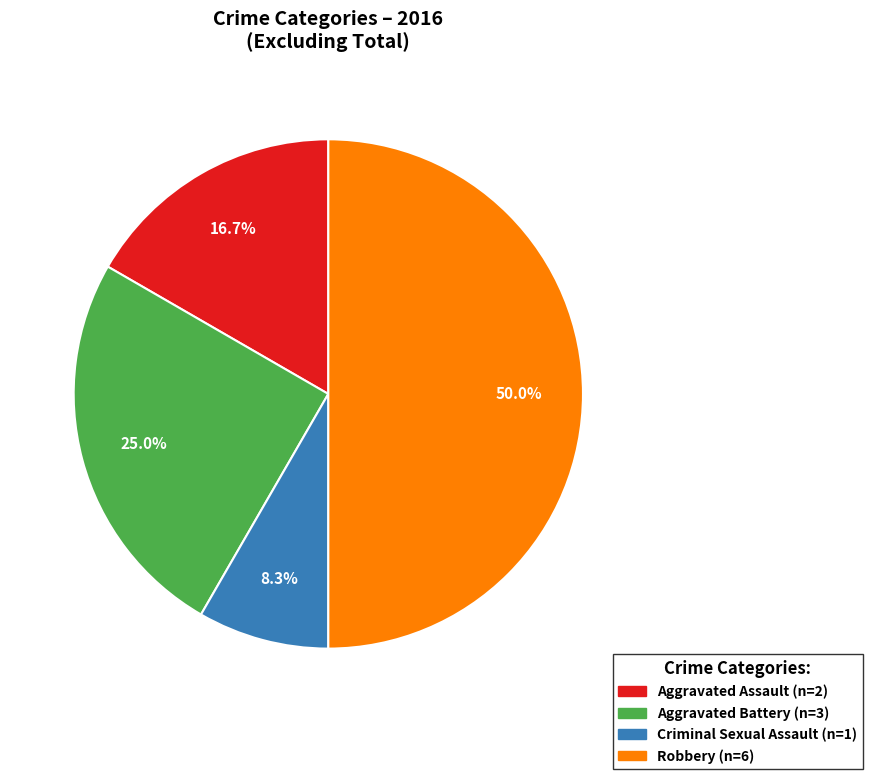

What is the largest slice in the pie chart?

Robbery